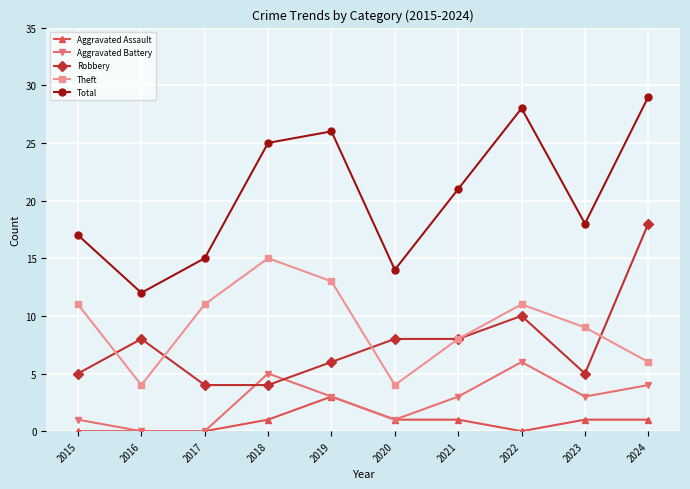

True or false: Theft and Aggravated Assault intersect in this chart.

False